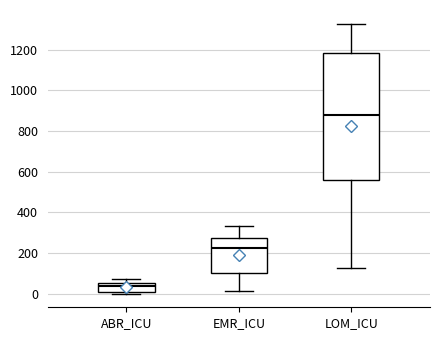

Reading left to right, transcribe this box plot: for each box, give where its median line is, the range the box spans, and where its two whiskers end, as read against the y-axis. The values are not printed on the chart, so give them approximately, as read against the axis.

ABR_ICU: median 40, box 0 to 60, whiskers 0 (just below the box's lower edge) to 80
EMR_ICU: median 220, box 100 to 280, whiskers 20 to 340
LOM_ICU: median 880, box 560 to 1180, whiskers 120 to 1320